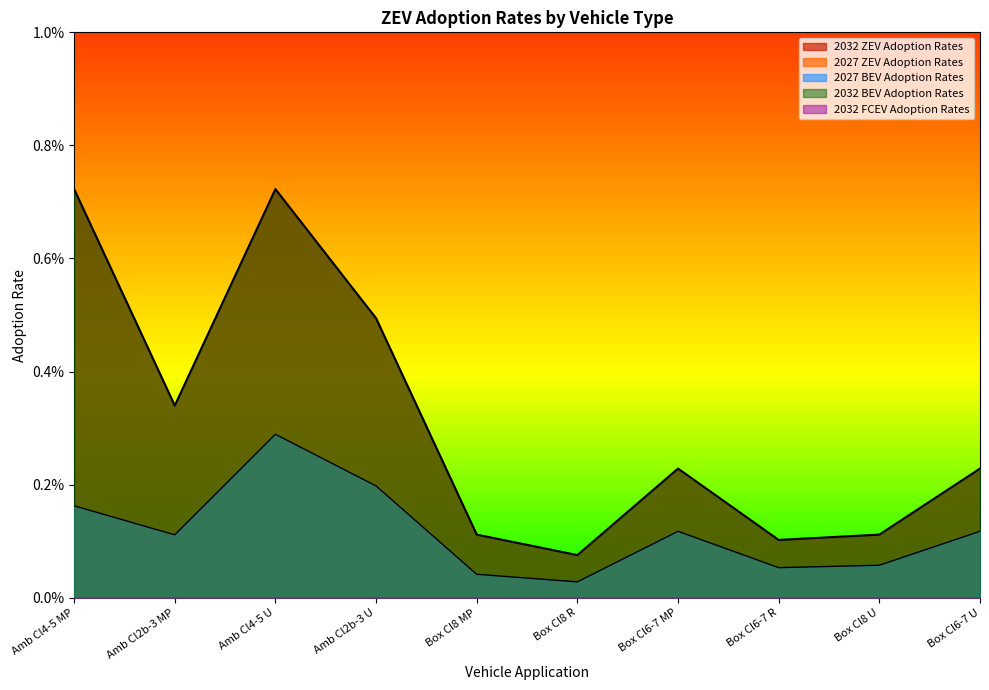

At which category does 2032 BEV Adoption Rates reach its first local peak?

Amb Cl4-5 U